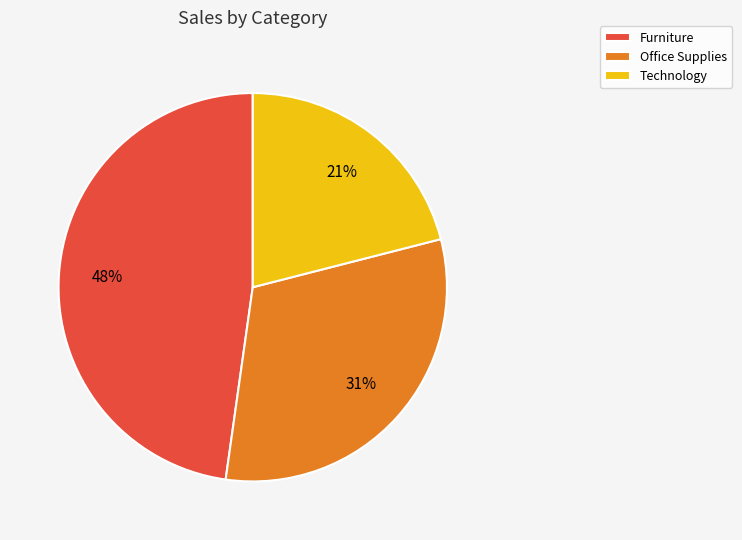

Which category has the smallest portion of the pie?

Technology